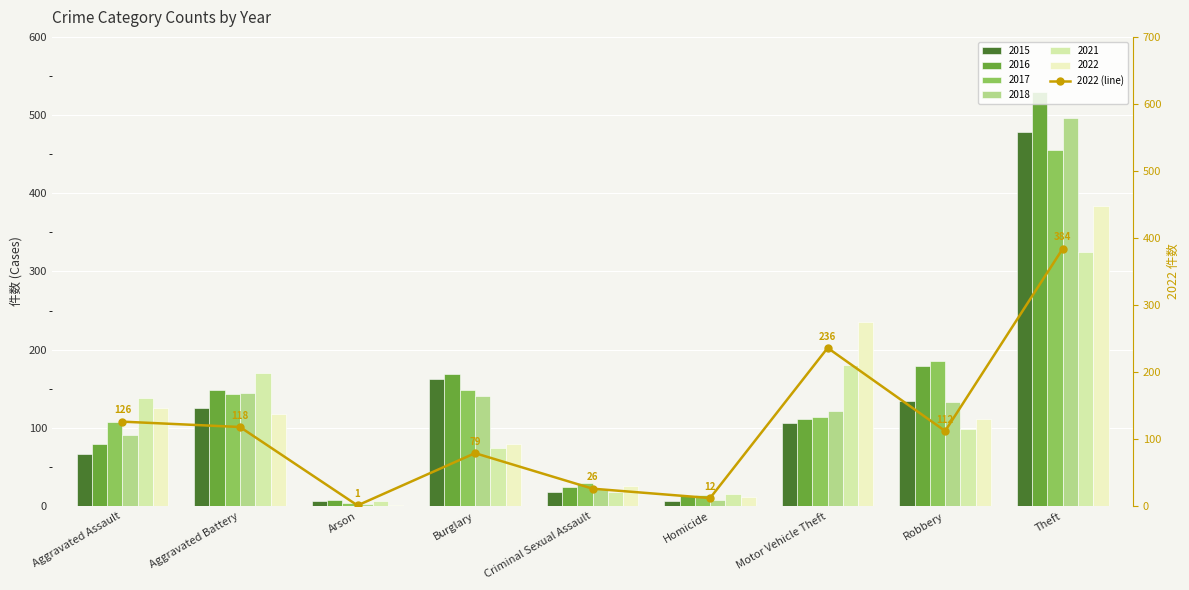

What is the smallest value displayed?

1